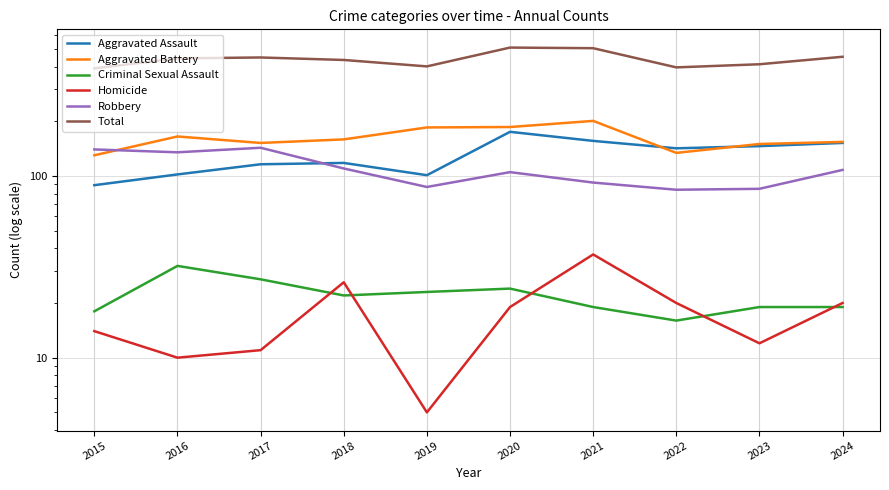

True or false: Aggravated Battery has a value of 85 at 2023.

False